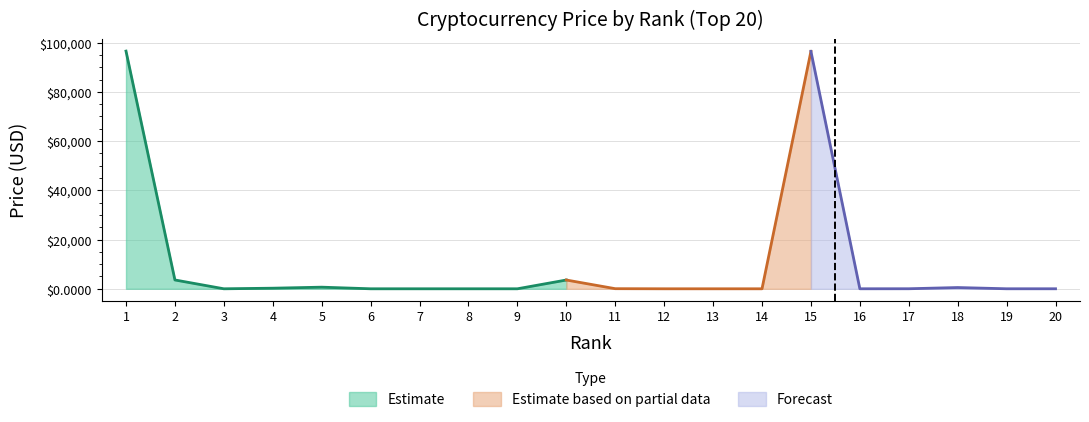

How many points are lower than both their immediate neighbors (excluding endpoints)?

5